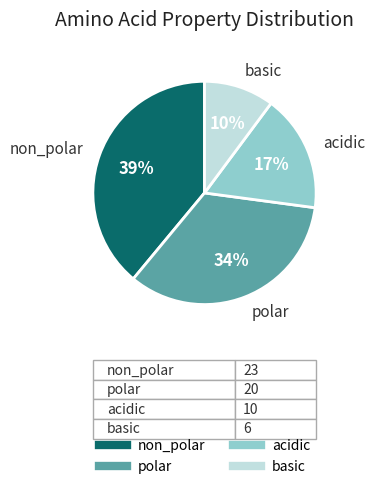

True or false: polar accounts for 34% of the total.

True